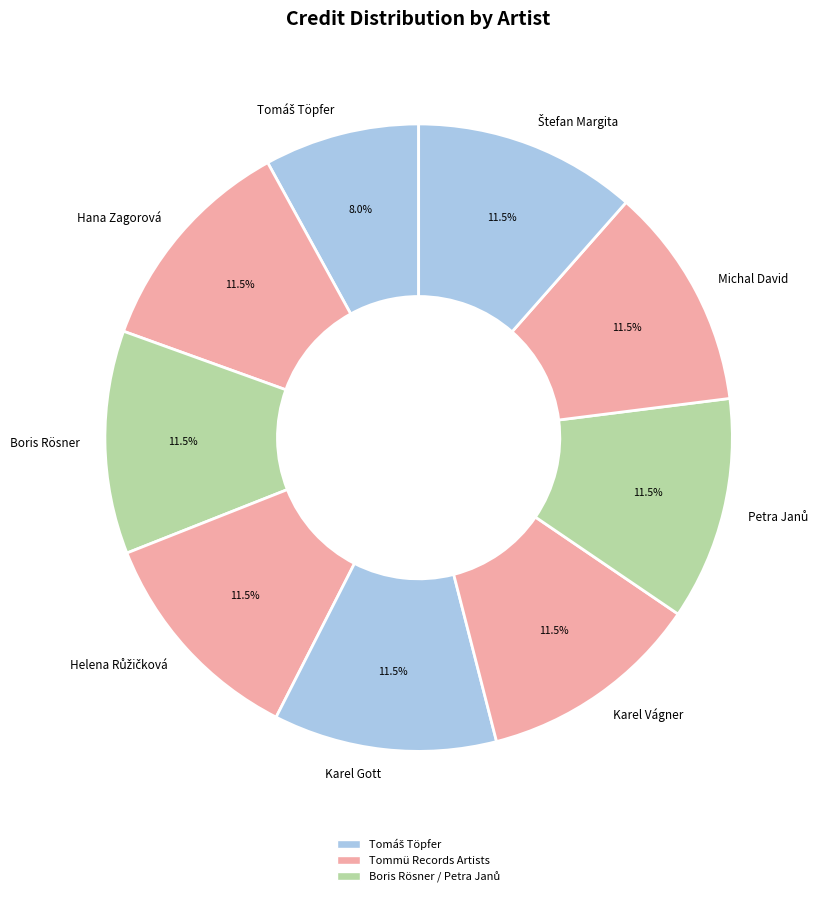

What percentage is NOT represented by Karel Vágner?

88.5%